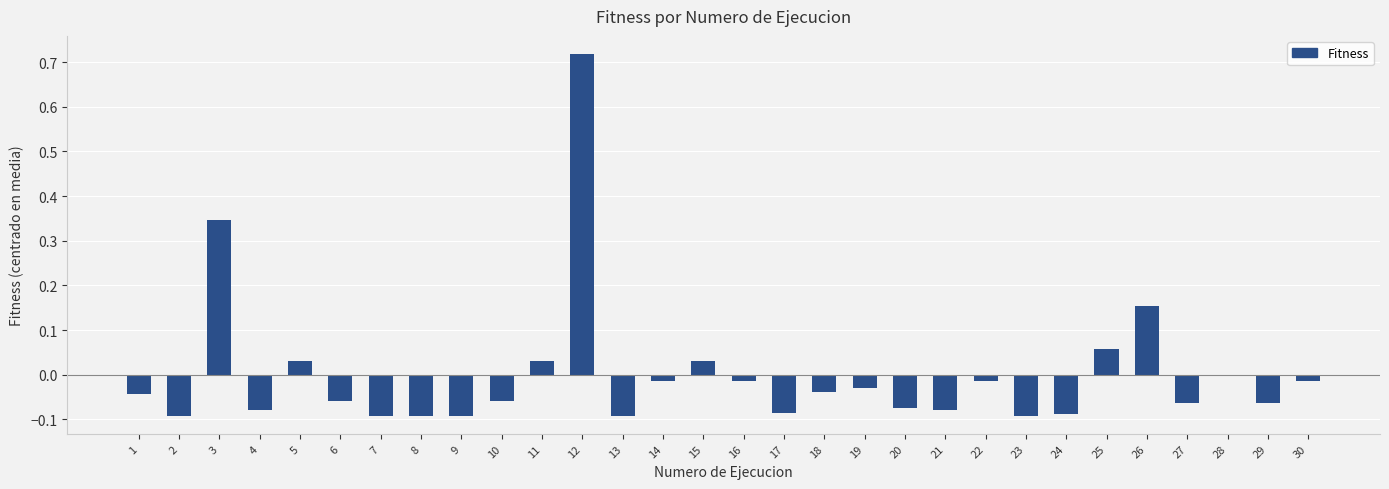

True or false: the data shows -0.0 at 23.

False